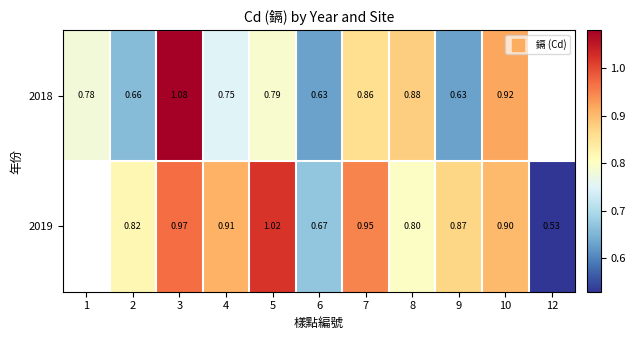

Is the value of 2019 at 7 greater than the value of 2018 at 10?

Yes